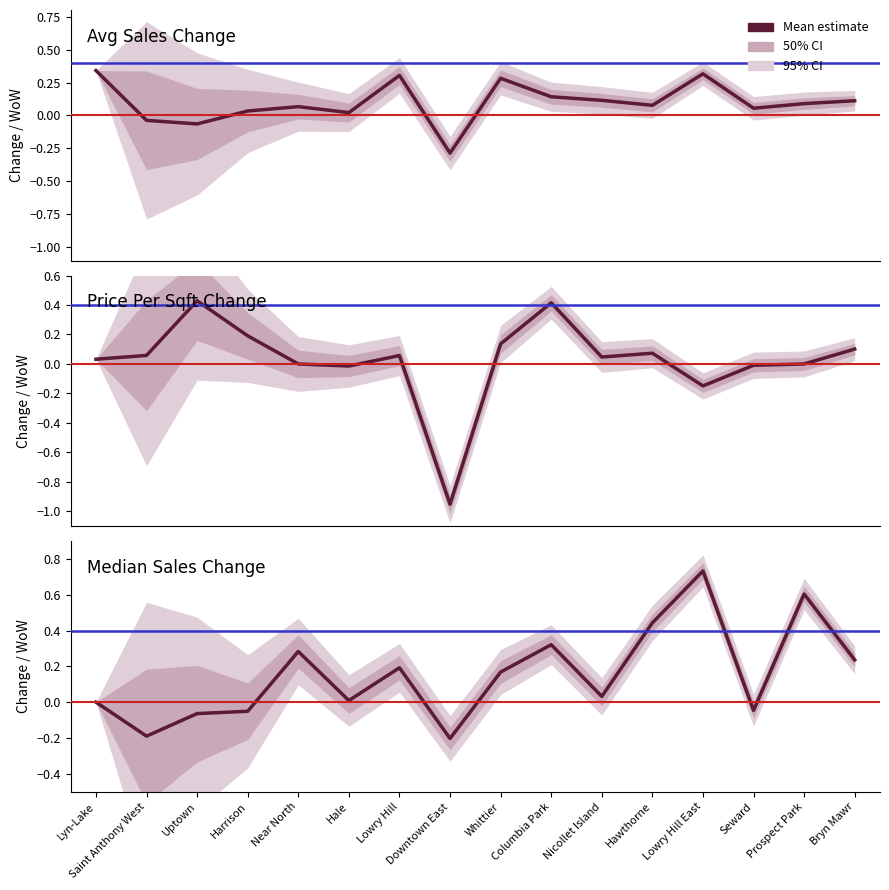

The Avg Sales Change series shows 0.0 at Hale. True or false?

False